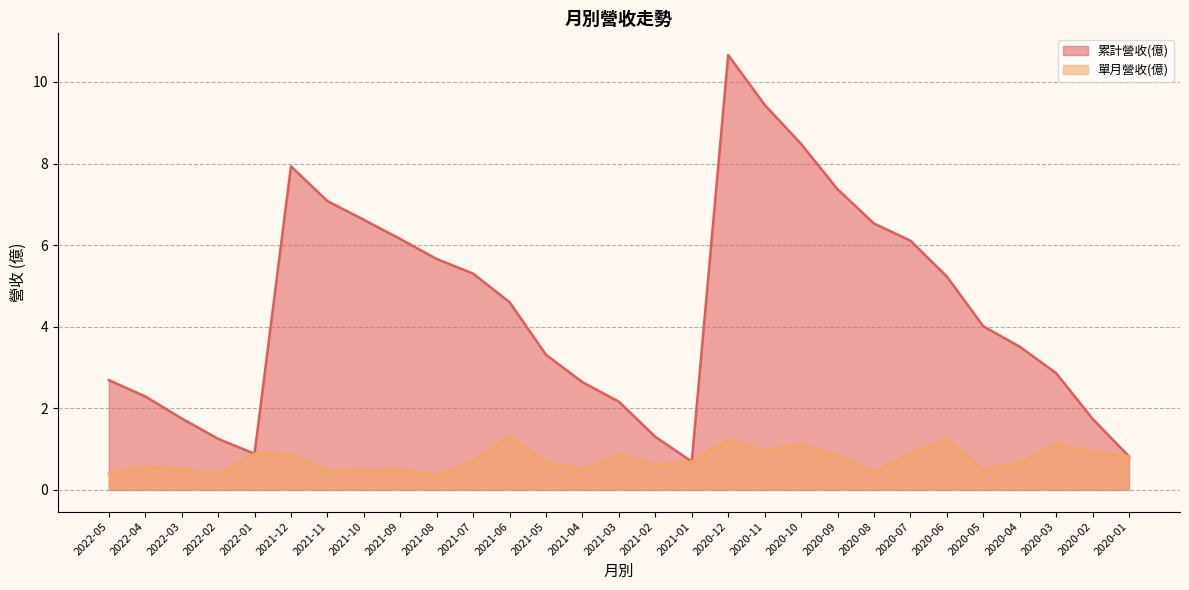

List the series in order of their overall mean, lowest first.

單月營收(億), 累計營收(億)